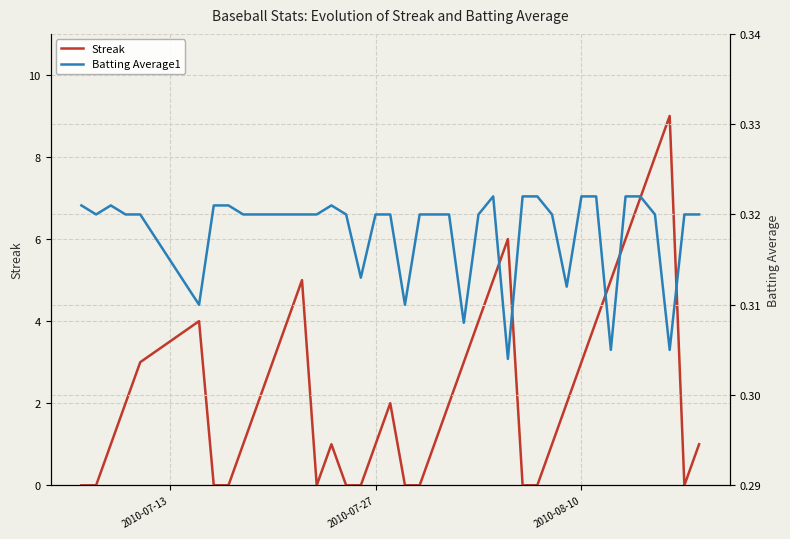

True or false: Batting Average1 has more than 0 interior local peaks.

True